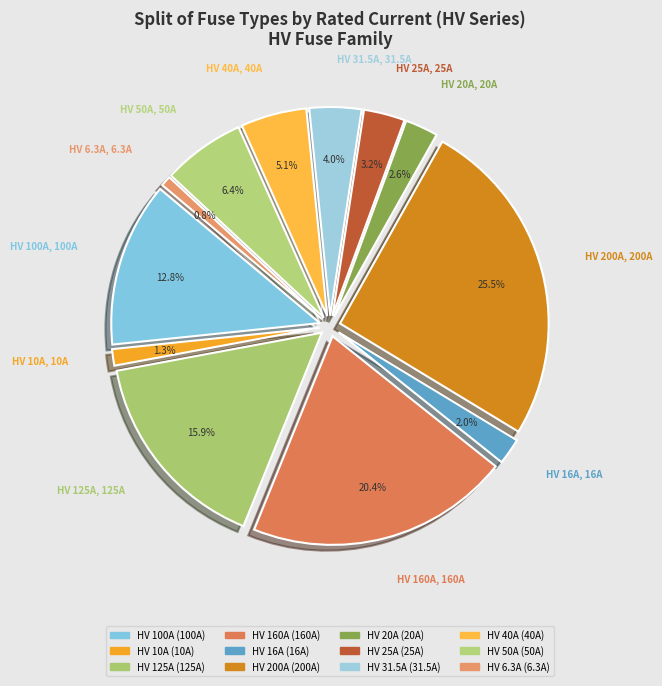

To the nearest percent, what portion does HV 160A represent?

20%